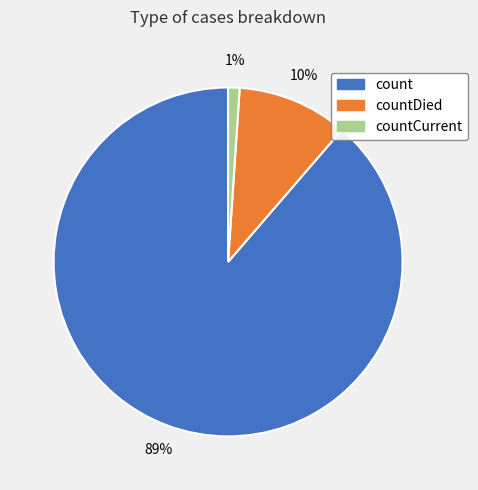

To the nearest percent, what portion does countCurrent represent?

1%